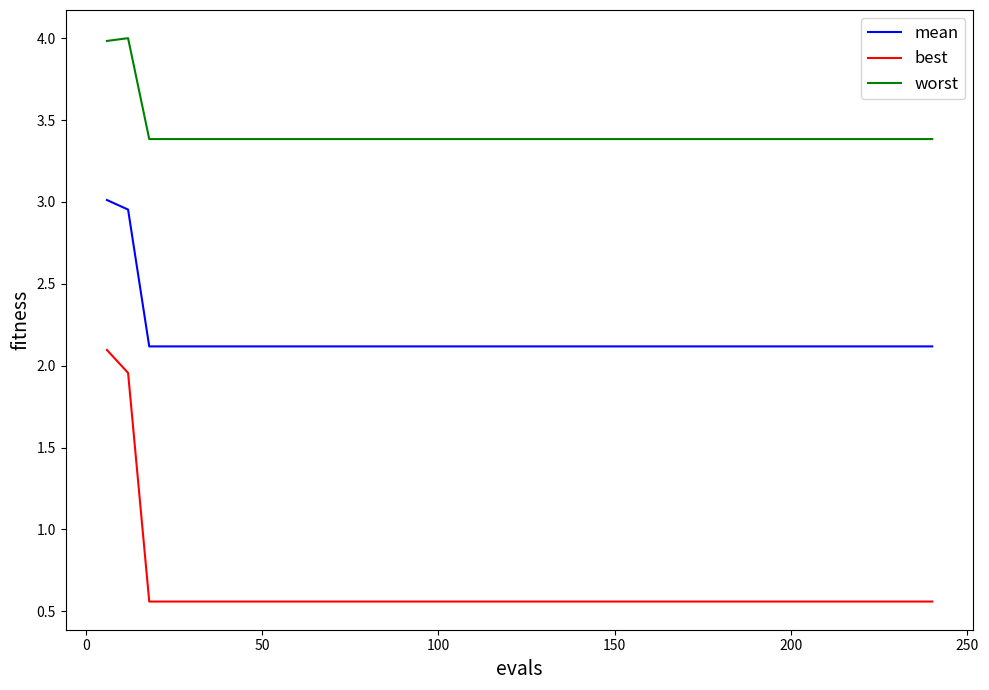

True or false: best and worst intersect in this chart.

False